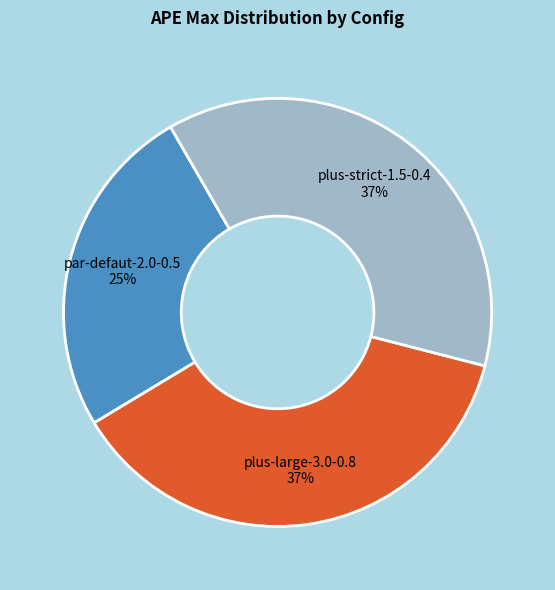

How many segments does this pie chart have?

3